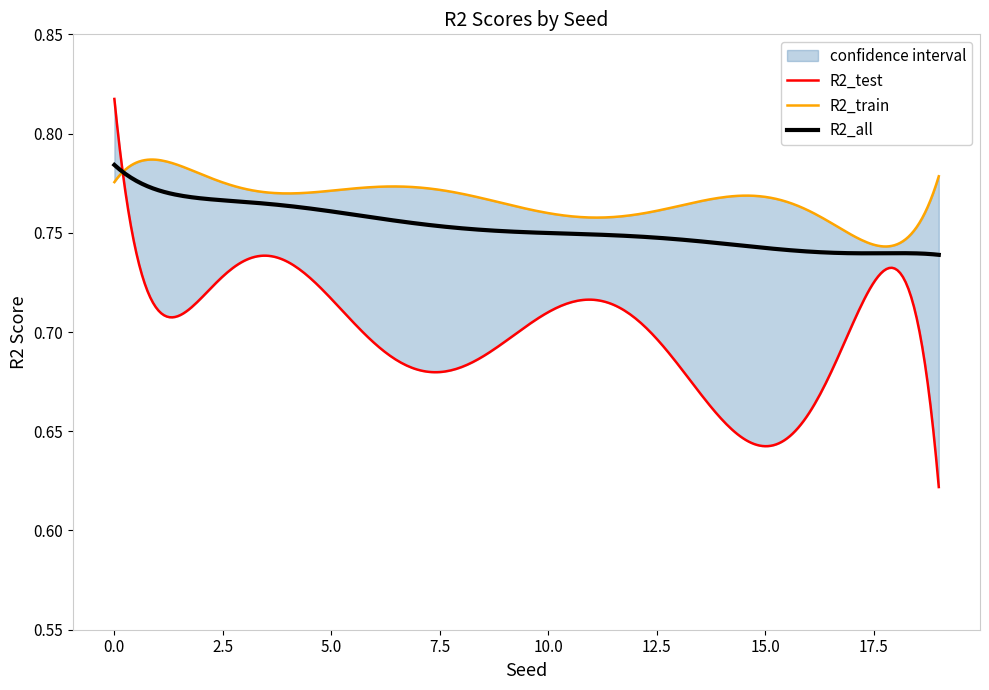

What is the sum of all R2_all values?

15.1